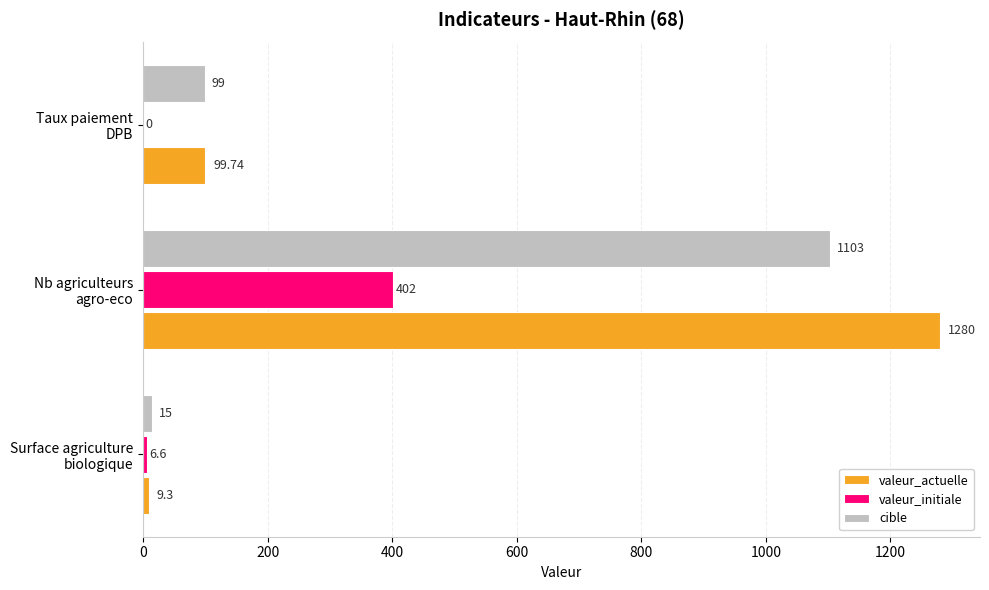

At which category is the sum across all series the highest?

Nb agriculteurs
agro-eco